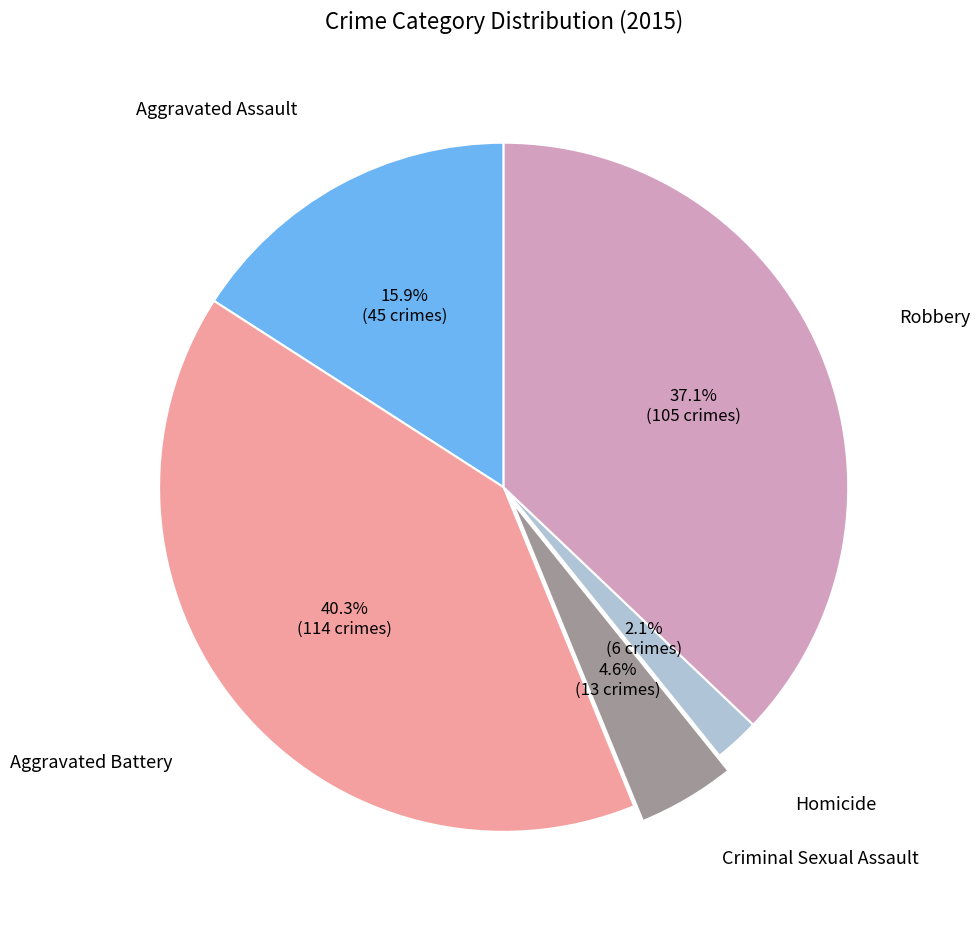

Is there a majority slice in this chart?

No